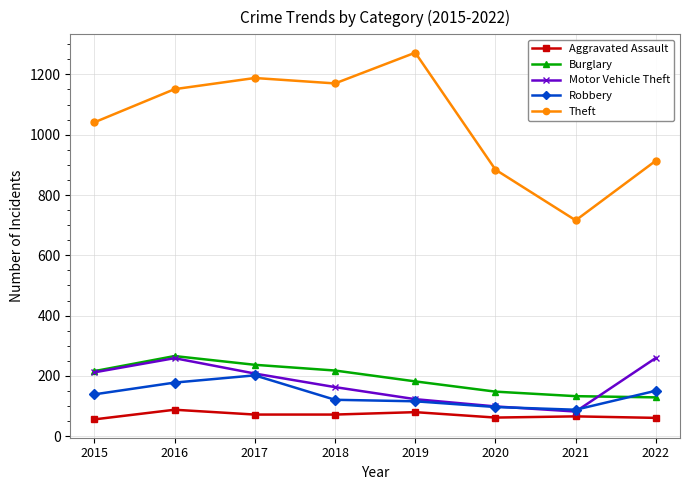

The Aggravated Assault series shows 17 at 2020. True or false?

False